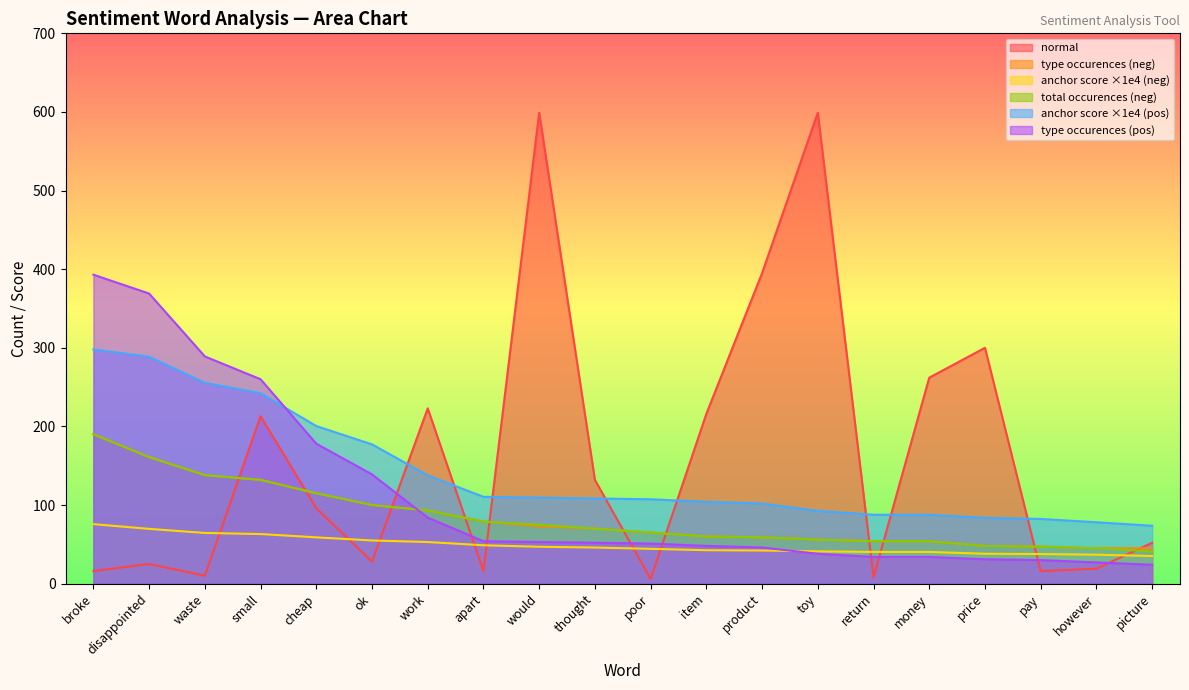

True or false: anchor score (pos) and anchor score (neg) cross at least once.

False